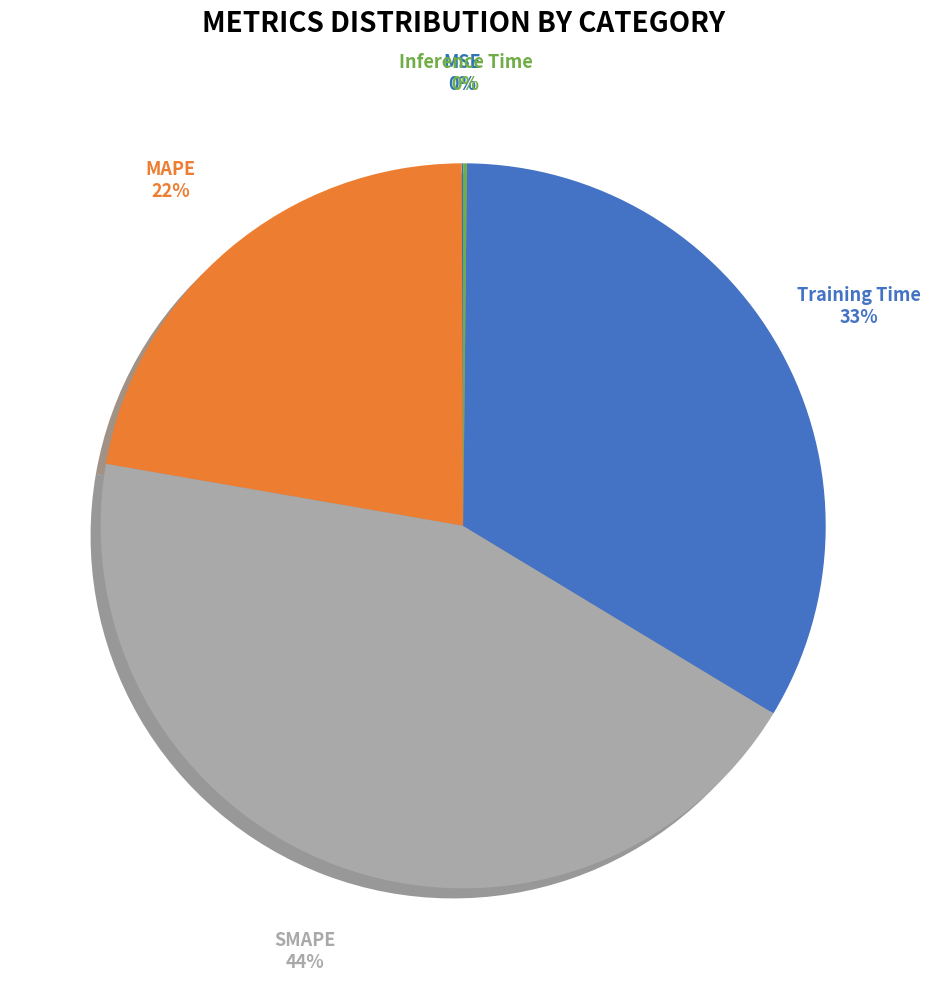

Is the sum of SMAPE and MAPE greater than half?

Yes